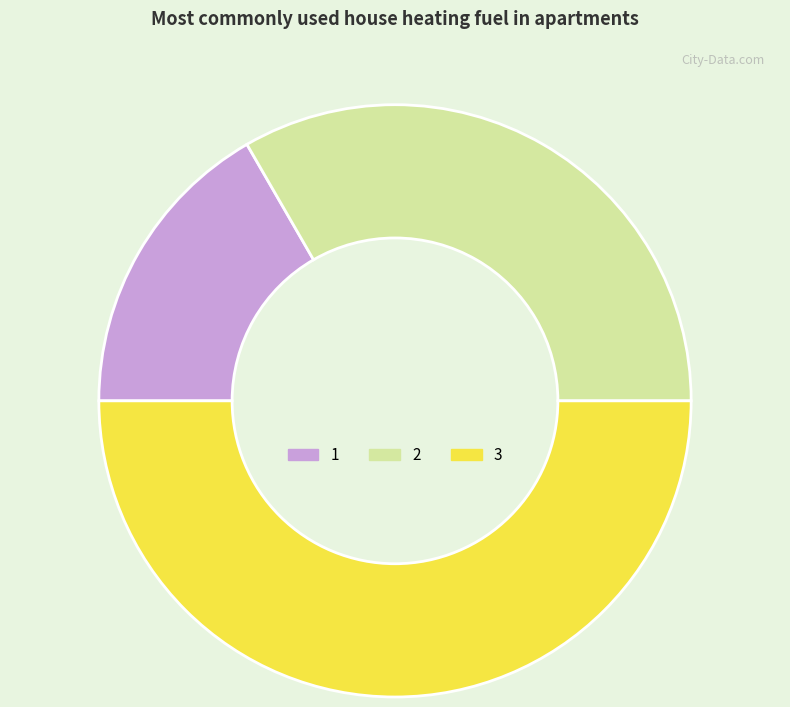

Is it true that 1 is 17% of the pie?

True